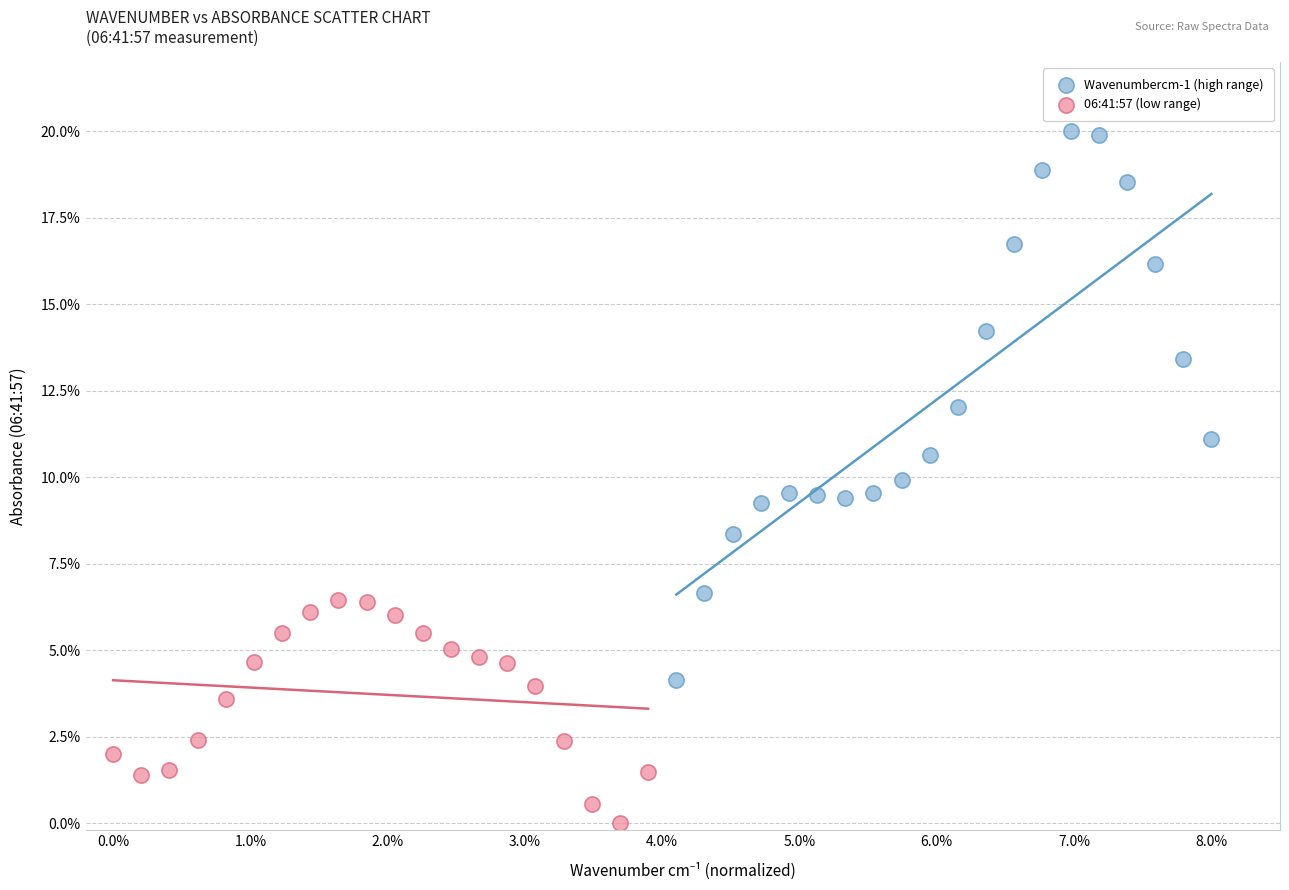

Which series contains the lowest Y value?

06:41:57 (low range)